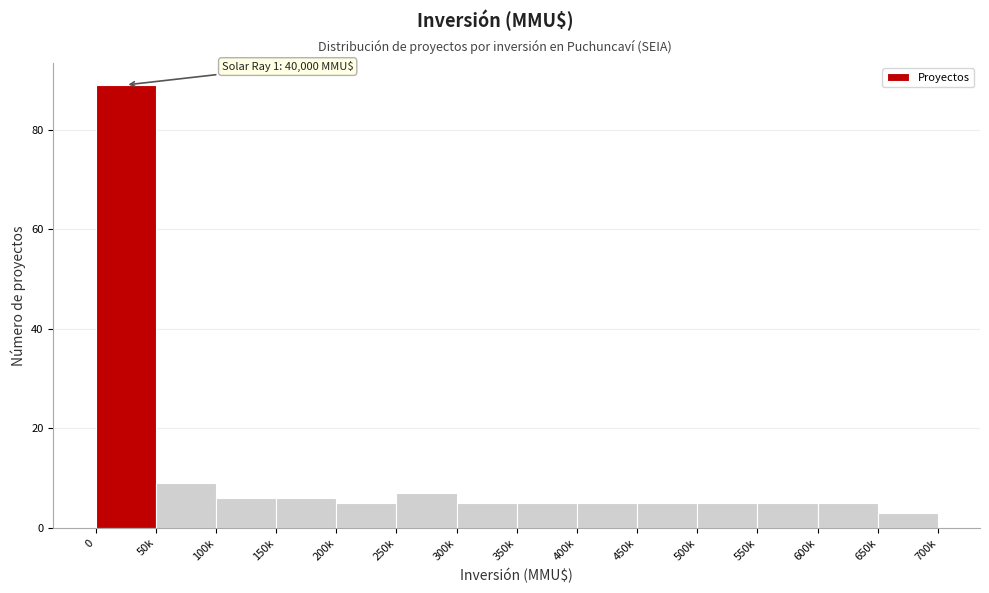

Reading left to right, extract all data points from this chart.

0=89	50k=9	100k=6	150k=6	200k=5	250k=7	300k=5	350k=5	400k=5	450k=5	500k=5	550k=5	600k=5	650k=3